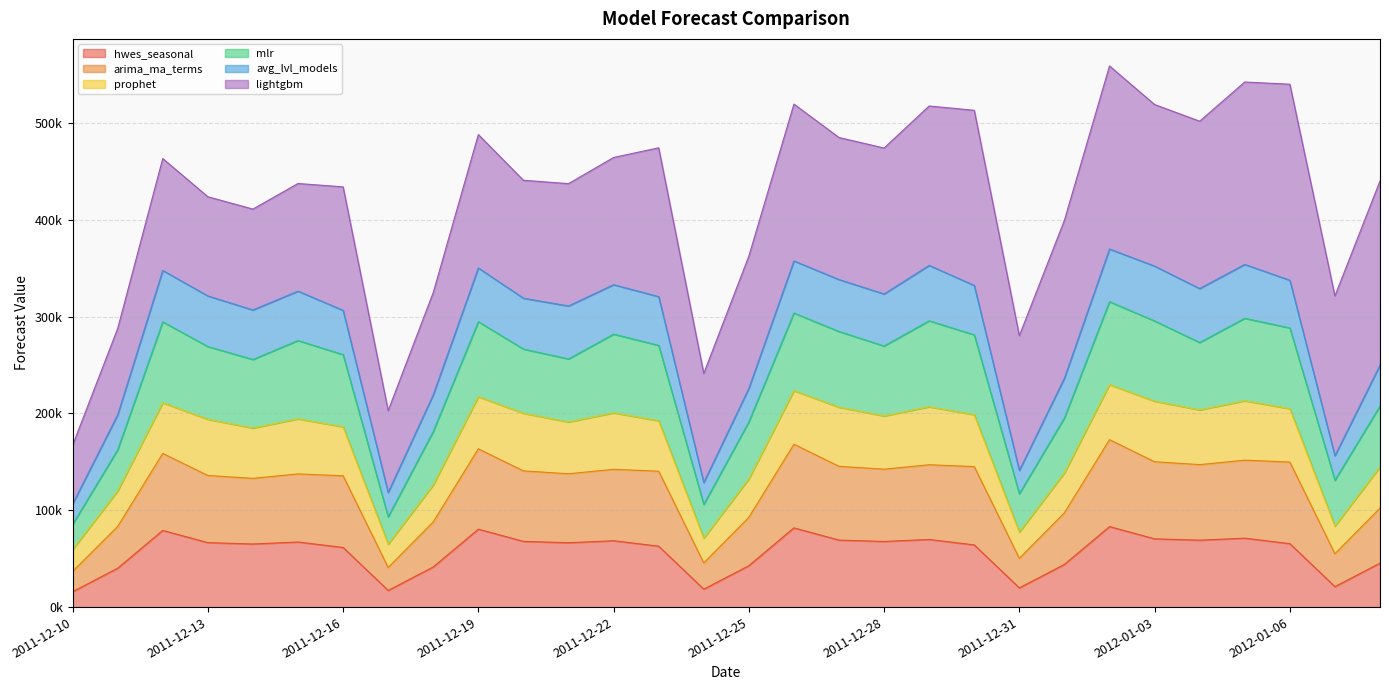

What position from the right is 2011-12-16?

24